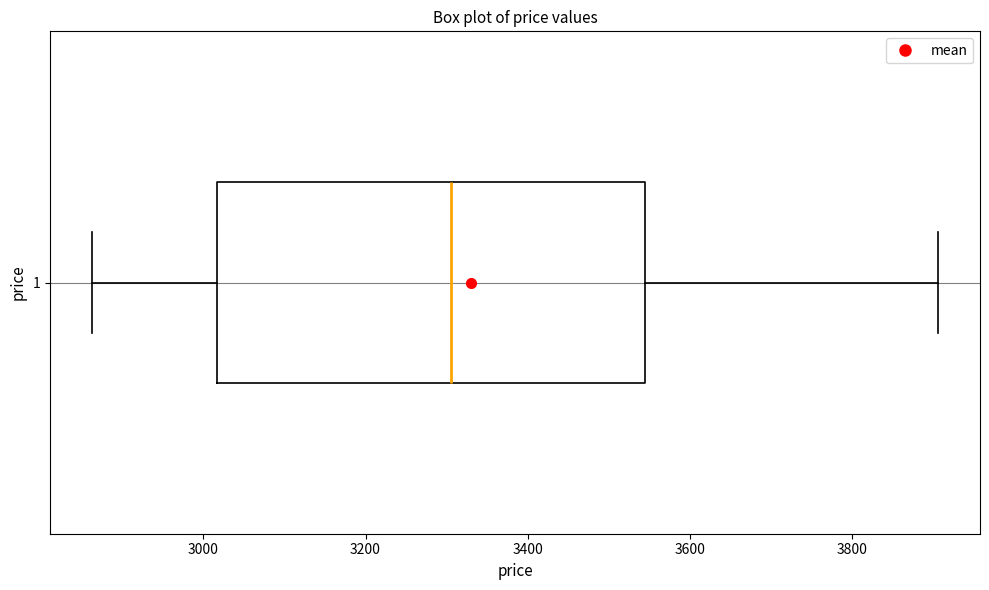

Where does the right whisker of the box at y = 1 end on the x-axis? The values are not printed on the chart, so give them approximately, as read against the axis.

3900